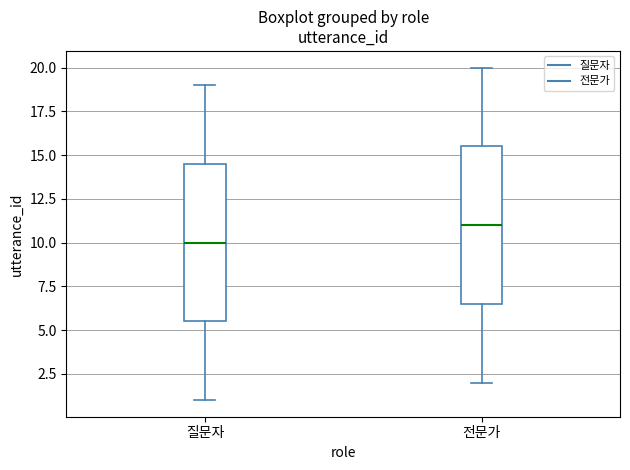

Reading left to right, read every box against the y-axis: the position of its median line, the range the box covers, and the ends of its whiskers. The values are not printed on the chart, so give them approximately, as read against the axis.

질문자: median 10.0, box 5.5 to 14.5, whiskers 1.0 to 19.0
전문가: median 11.0, box 6.5 to 15.5, whiskers 2.0 to 20.0